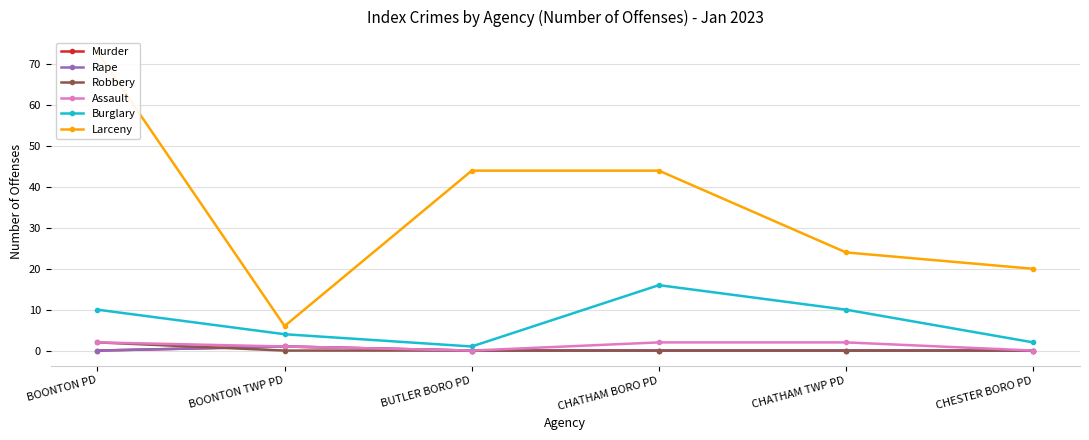

Which category has the lowest value in the Rape series?

BOONTON PD